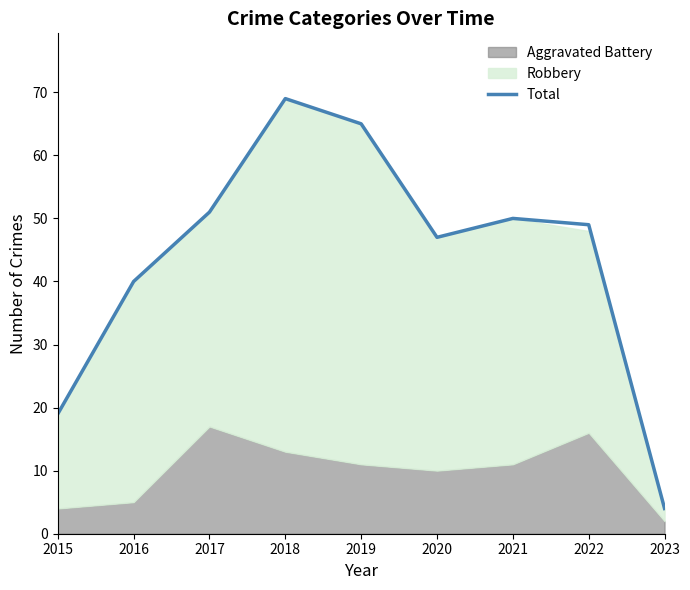

List the labels in order of value, largest first.

2018, 2019, 2017, 2021, 2022, 2020, 2016, 2015, 2023